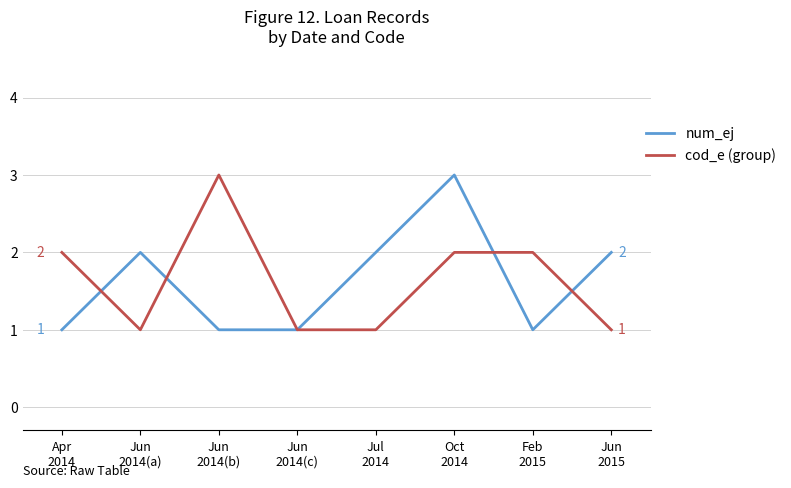

What is the greatest value displayed?

3